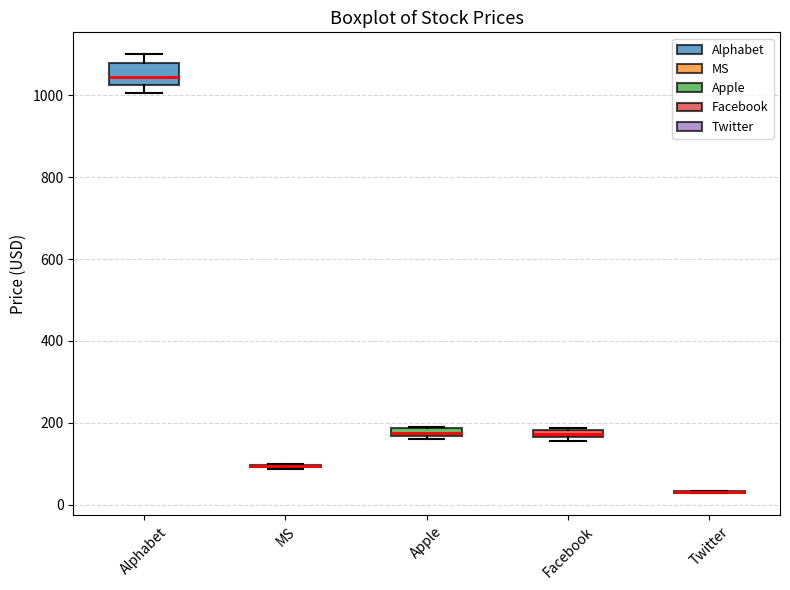

Where is the lower edge of the box for Alphabet on the y-axis? The values are not printed on the chart, so give them approximately, as read against the axis.

1020